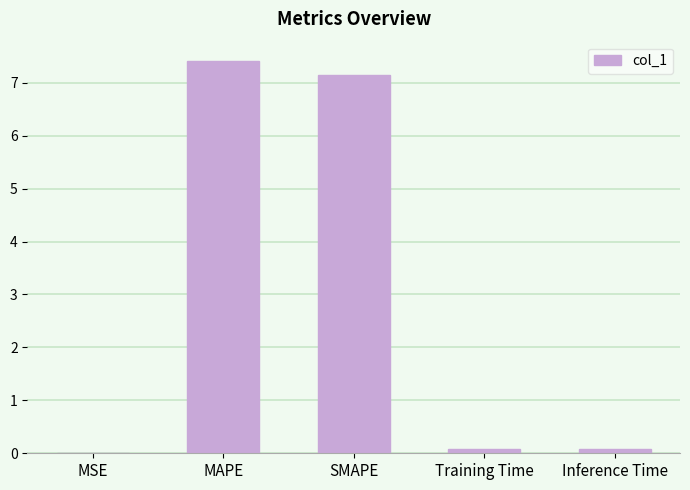

Read the value at Inference Time.

0.1